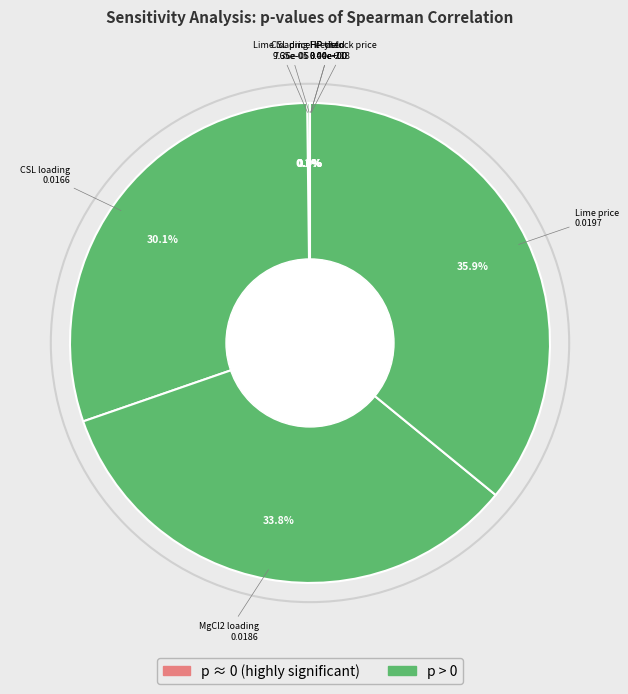

How many segments does this pie chart have?

8